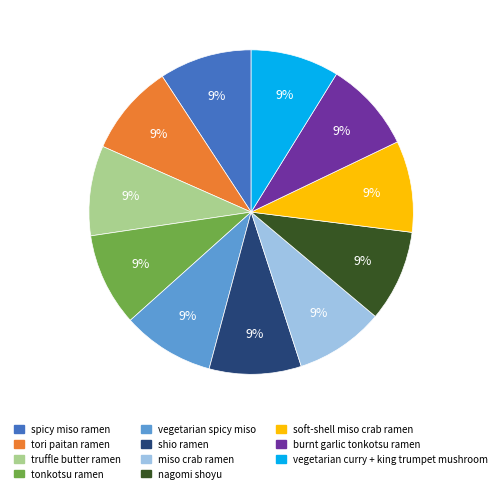

What percentage is the burnt garlic tonkotsu ramen slice, to the nearest percent?

9%